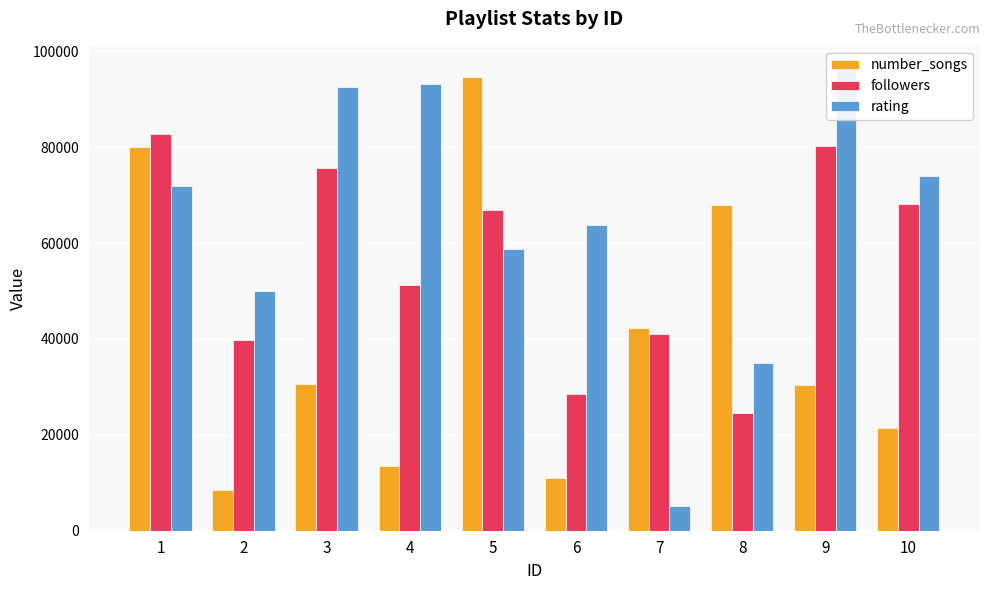

List the labels in order of followers value, largest first.

1, 9, 3, 10, 5, 4, 7, 2, 6, 8